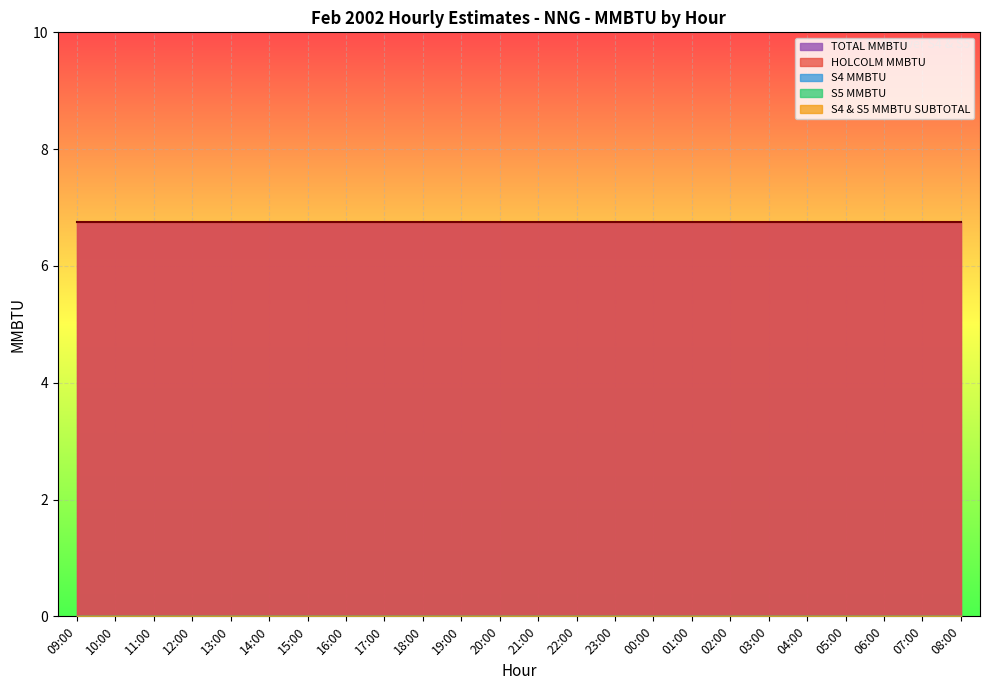

Which series has the largest range (max minus min)?

HOLCOLM MMBTU